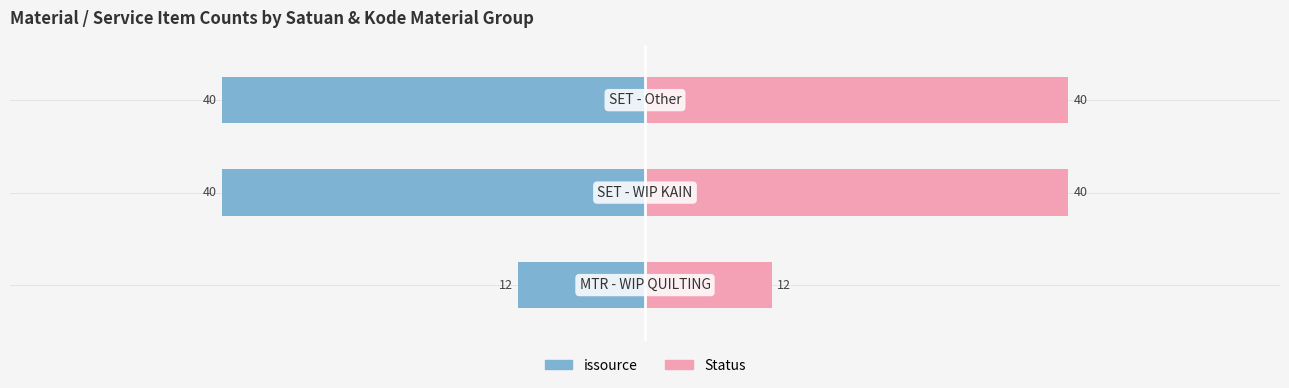

What is the sum of the issource values at 2 and 1?

-80